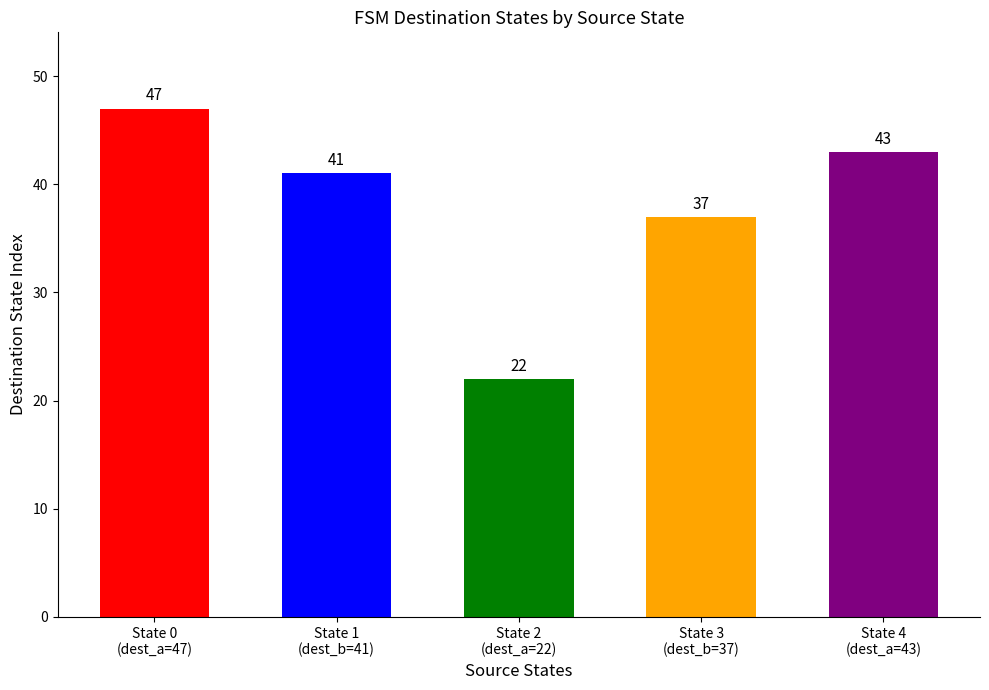

The dest_a series shows 43 at source_state_4. True or false?

True